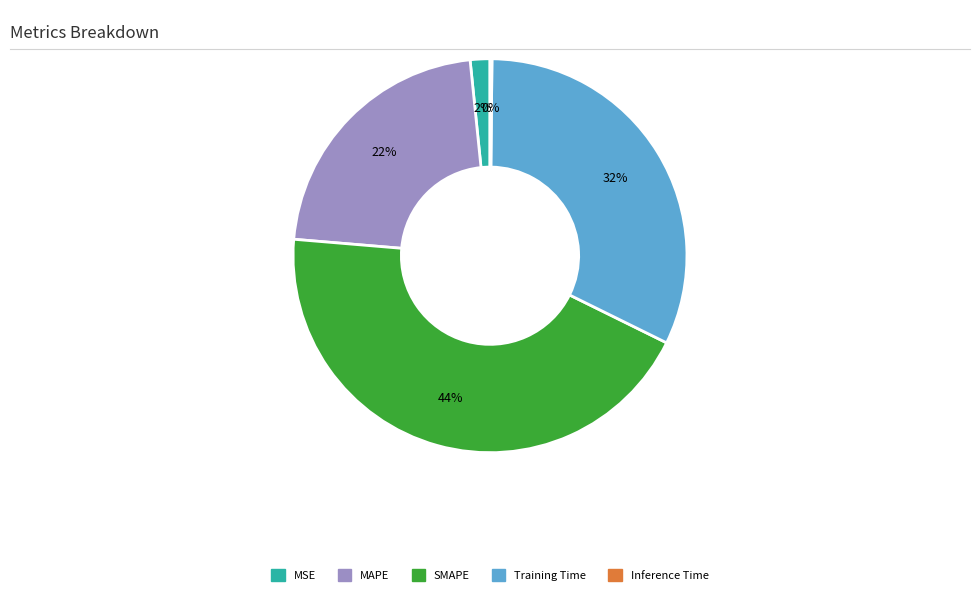

The MSE slice represents 11% of the pie. True or false?

False